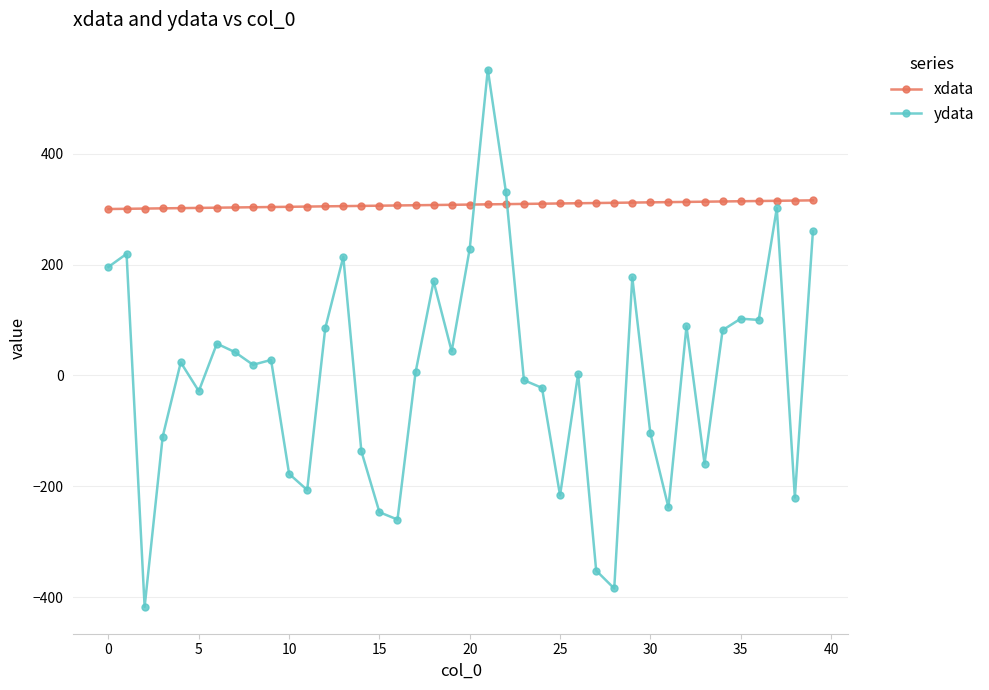

Rank the series by their average value, from highest to lowest.

xdata, ydata